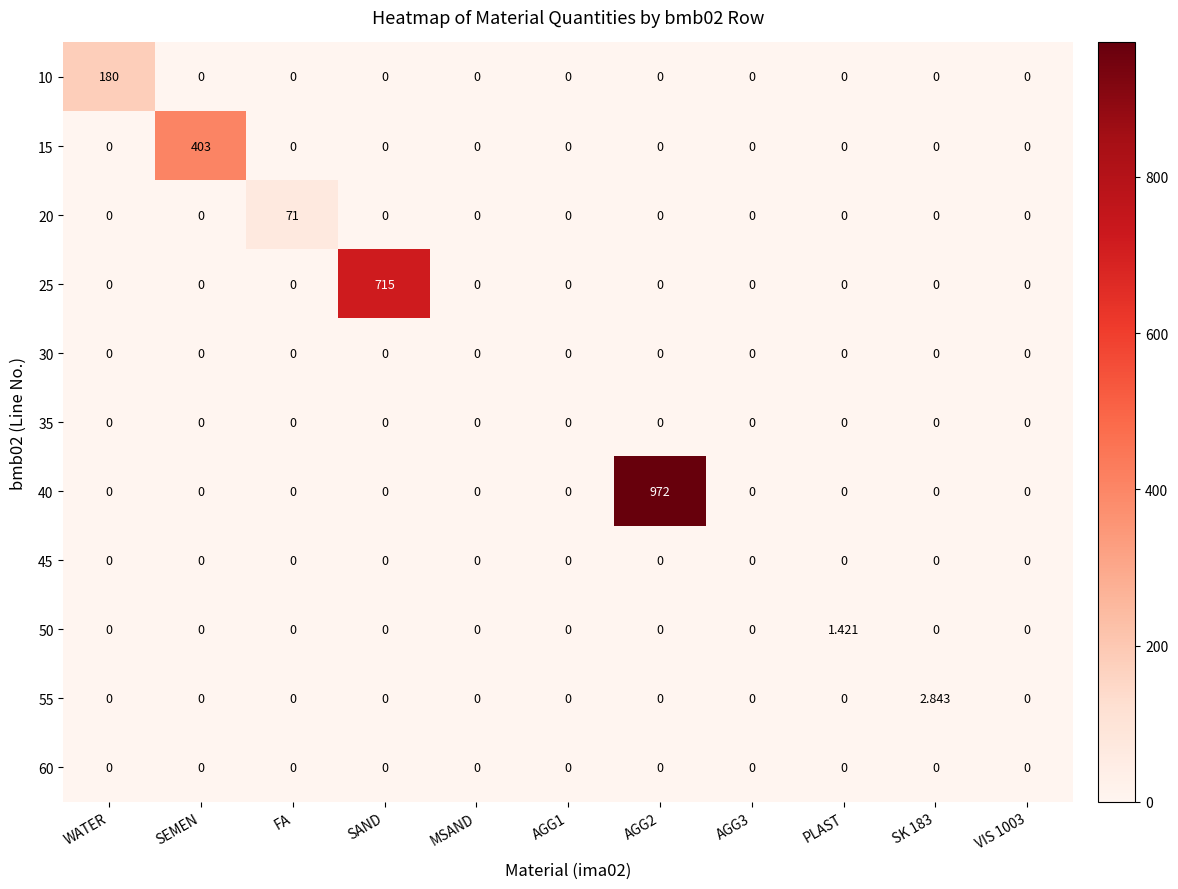

Which label corresponds to the smallest value in the chart?

SEMEN